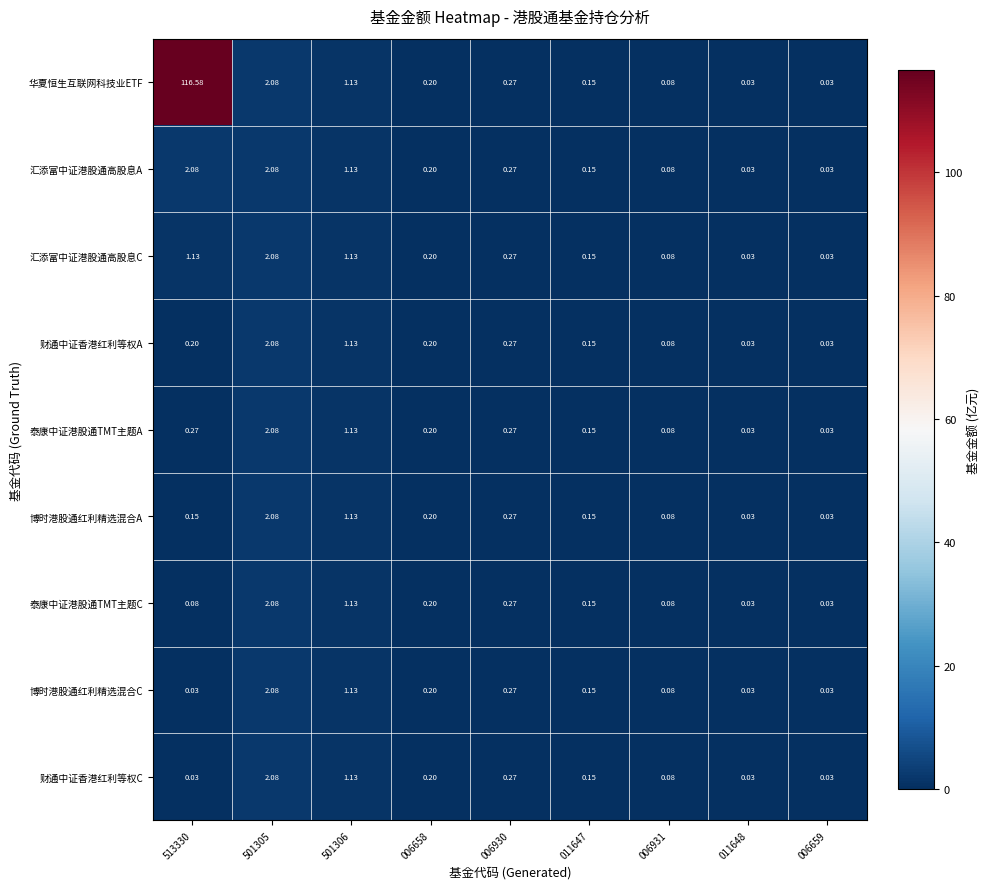

Between 513330 and 501305, which series saw the biggest shift?

华夏恒生互联网科技业ETF